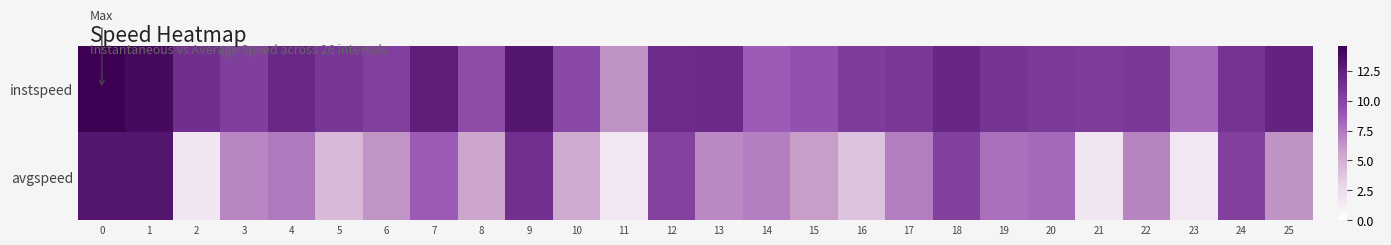

List the series in order of their overall mean, lowest first.

row_1, row_0